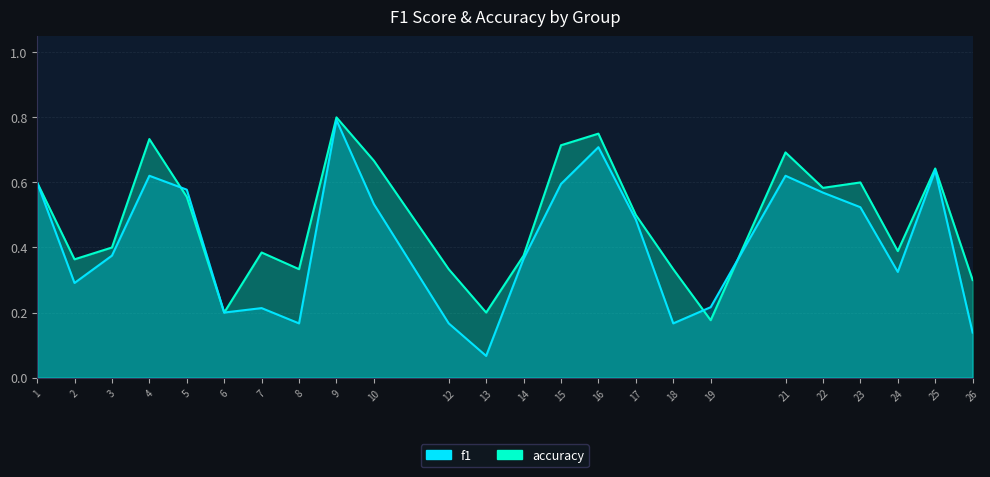

How many lines are shown in the chart?

2